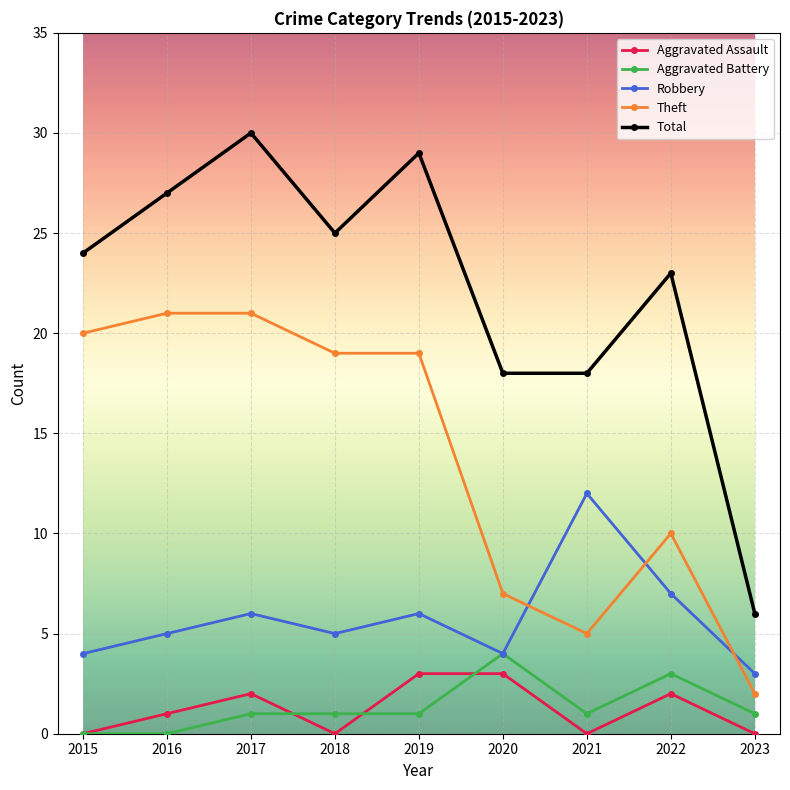

How many lines are shown in the chart?

5